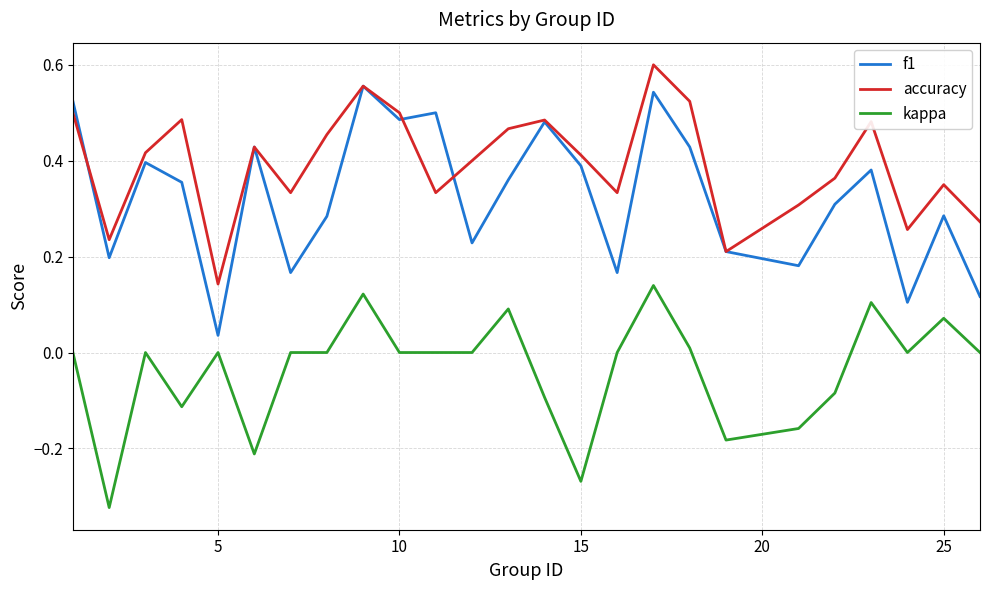

Which series has the widest spread of values?

f1